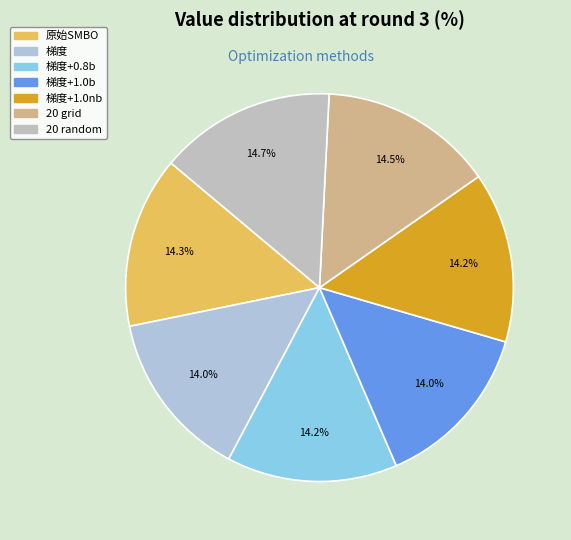

Is there a majority slice in this chart?

No